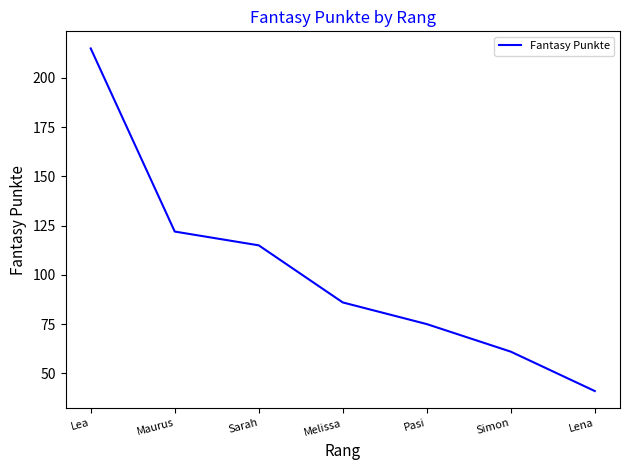

Reading left to right, extract all data points from this chart.

Lea=215	Maurus=122	Sarah=115	Melissa=86	Pasi=75	Simon=61	Lena=41